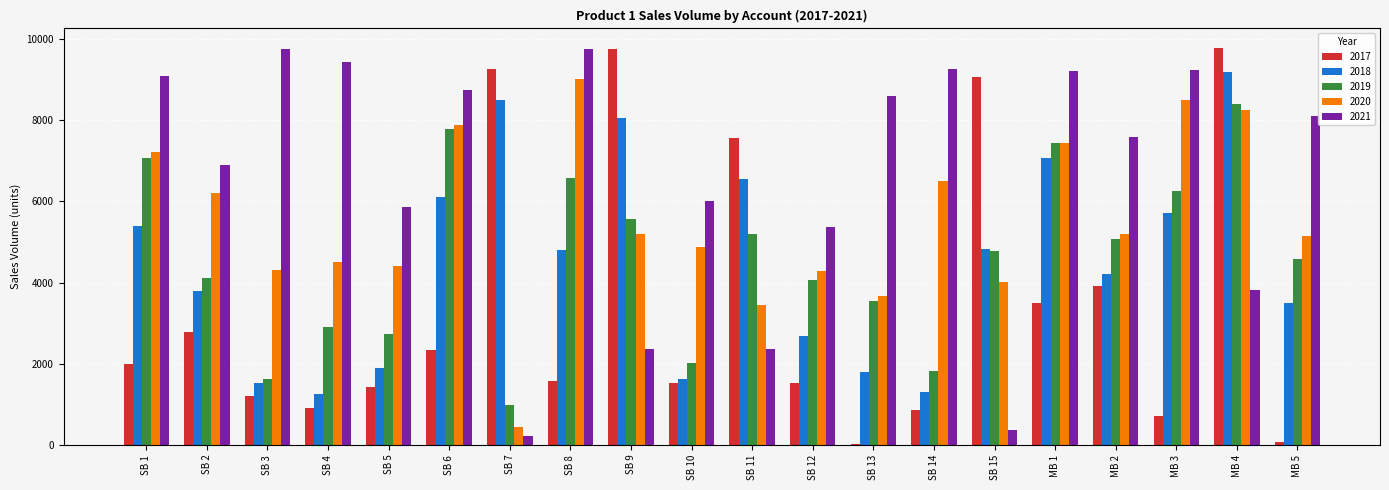

Which series has the largest total across all categories?

2021